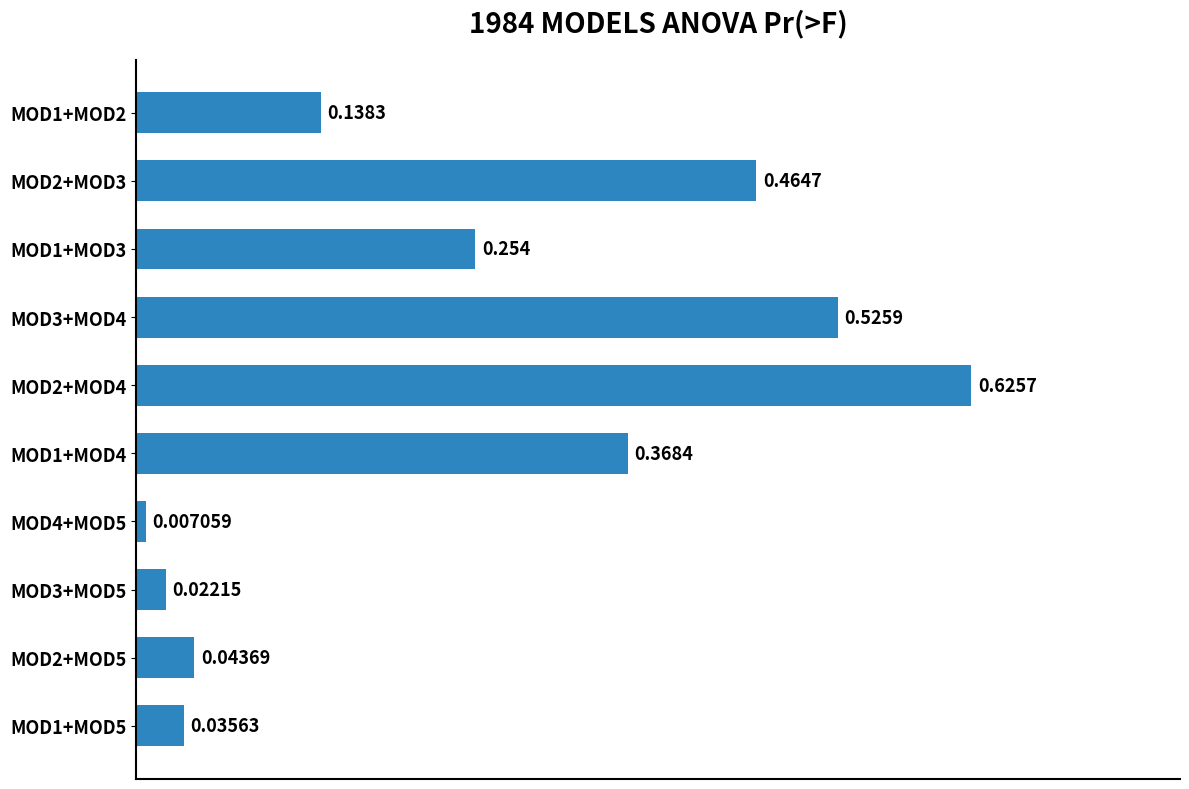

Does the chart contain stacked bars?

No